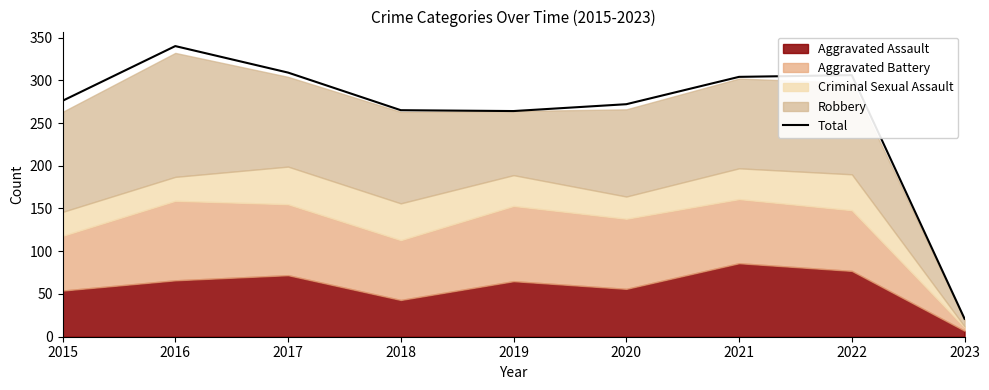

Is it true that the value at 2020 is 127?

False